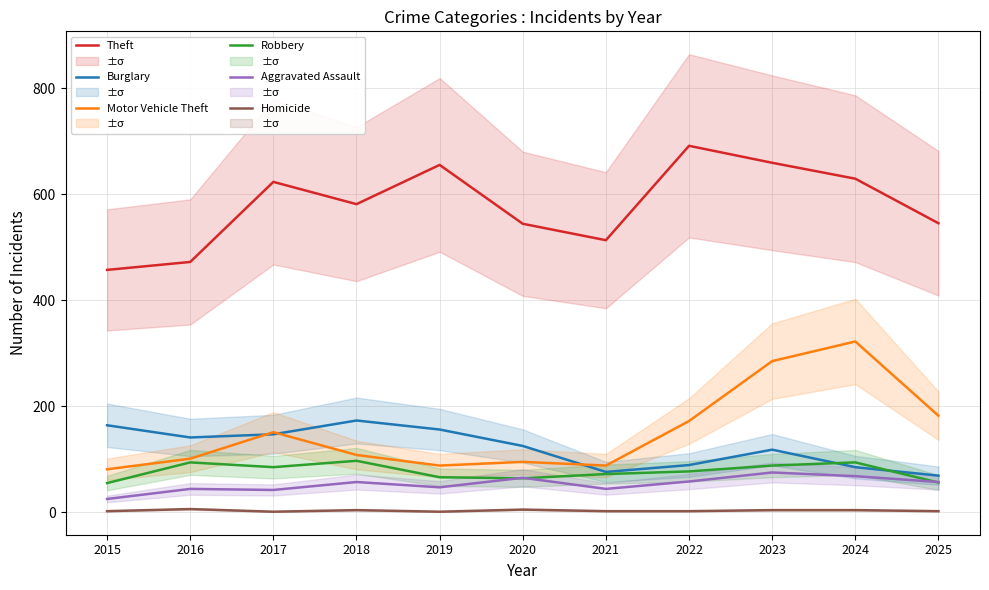

Which series has the largest total across all categories?

Theft